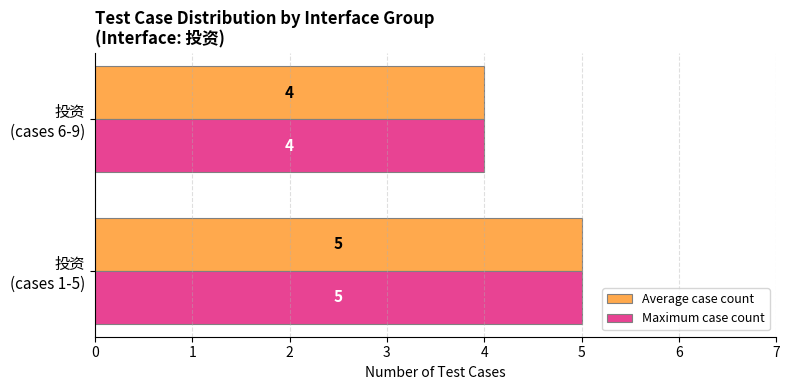

How many values in the Average case count series are below 5?

1